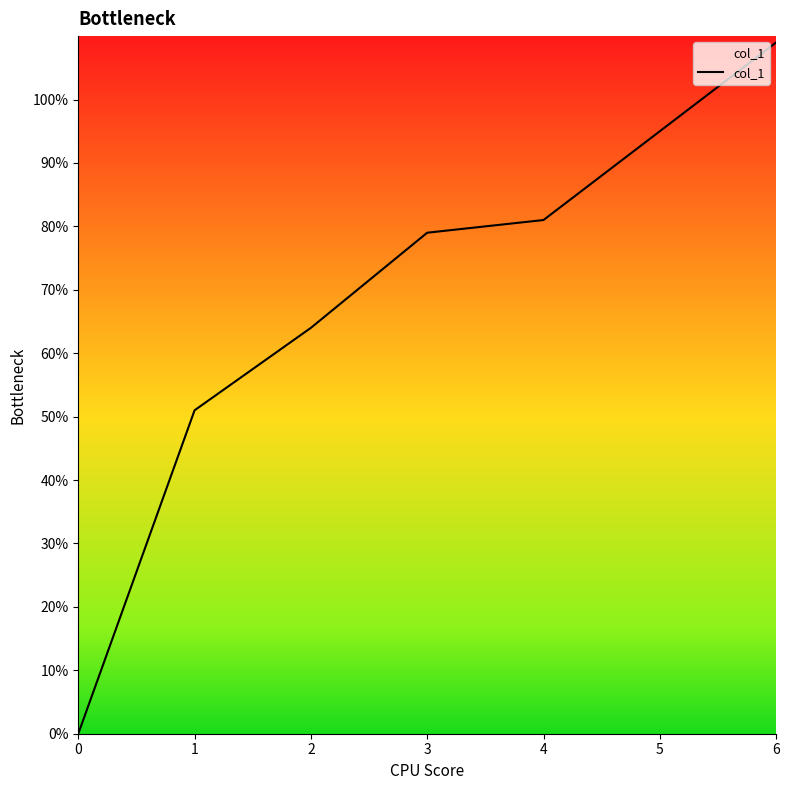

Does the chart display data point markers on the line(s)?

No